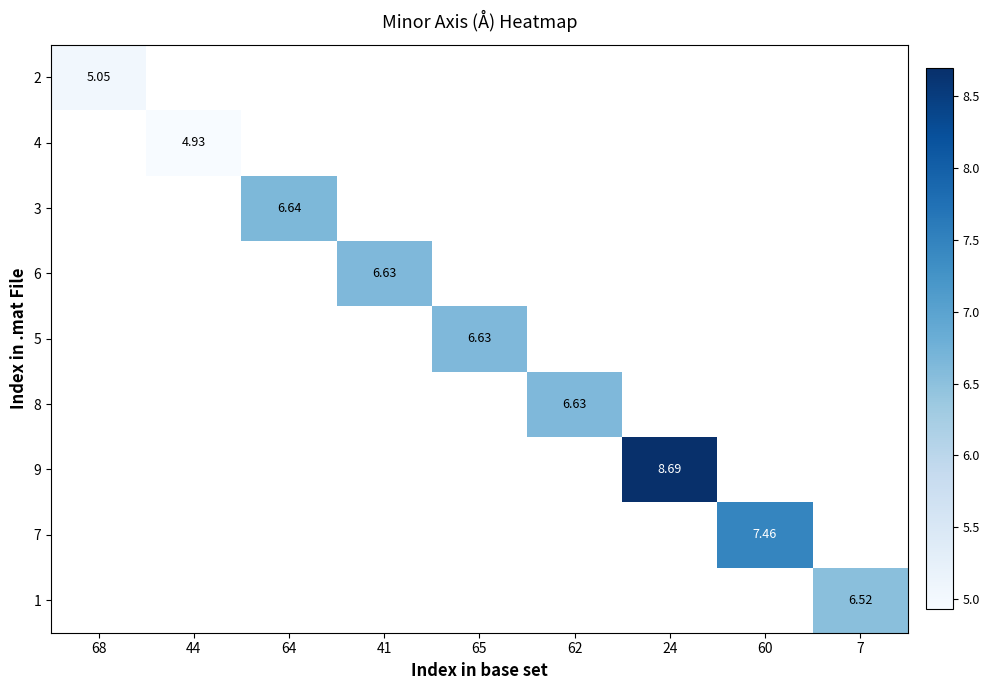

Rank the series at 64 from lowest to highest value.

2, 4, 3, 6, 5, 8, 9, 7, 1